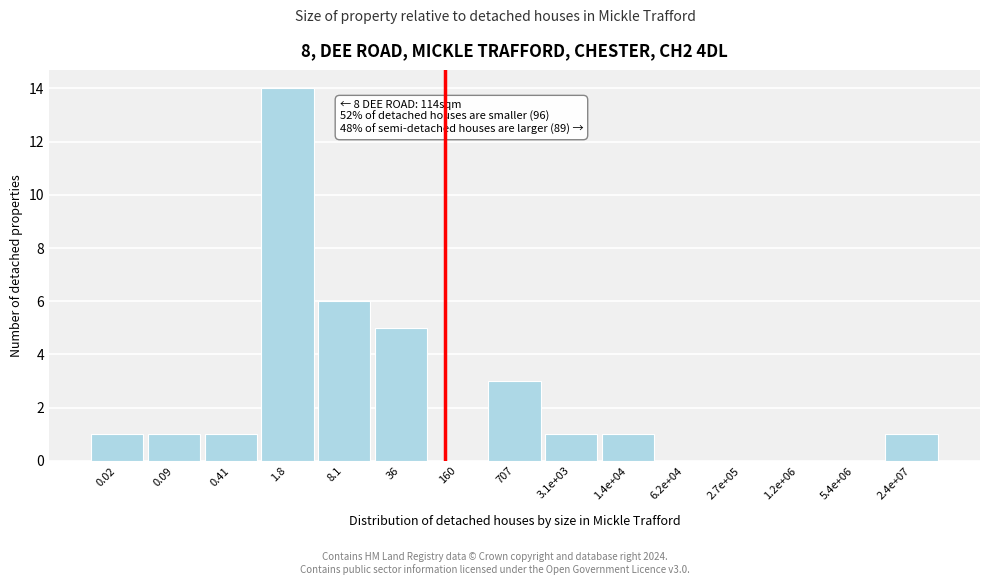

Reading right to left, what are all the values shown in this chart?

2.4e+07=1	5.4e+06=0	1.2e+06=0	2.7e+05=0	6.2e+04=0	1.4e+04=1	3.1e+03=1	707=3	160=0	36=5	8.1=6	1.8=14	0.41=1	0.09=1	0.02=1